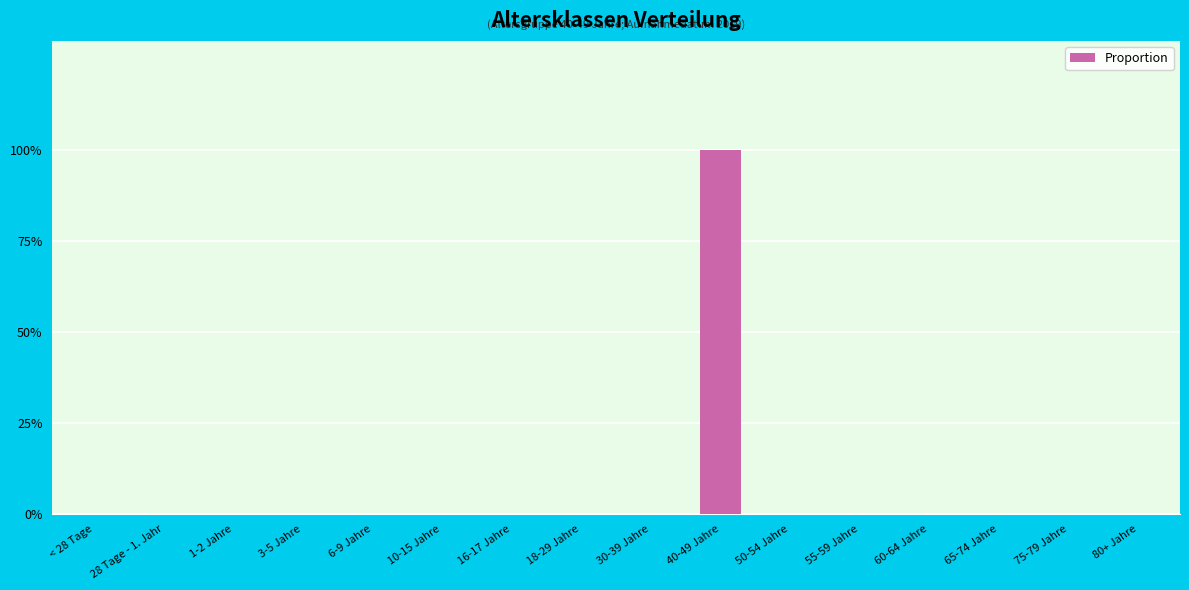

Rank the categories by value from lowest to highest.

< 28 Tage, 28 Tage - 1. Jahr, 1-2 Jahre, 3-5 Jahre, 6-9 Jahre, 10-15 Jahre, 16-17 Jahre, 18-29 Jahre, 30-39 Jahre, 50-54 Jahre, 55-59 Jahre, 60-64 Jahre, 65-74 Jahre, 75-79 Jahre, 80+ Jahre, 40-49 Jahre